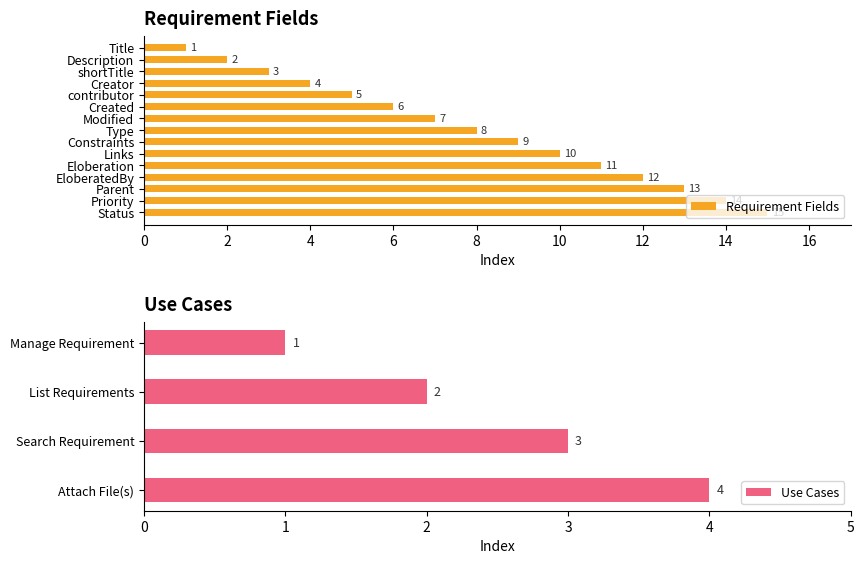

How many data points in Requirement Fields are less than 8?

7